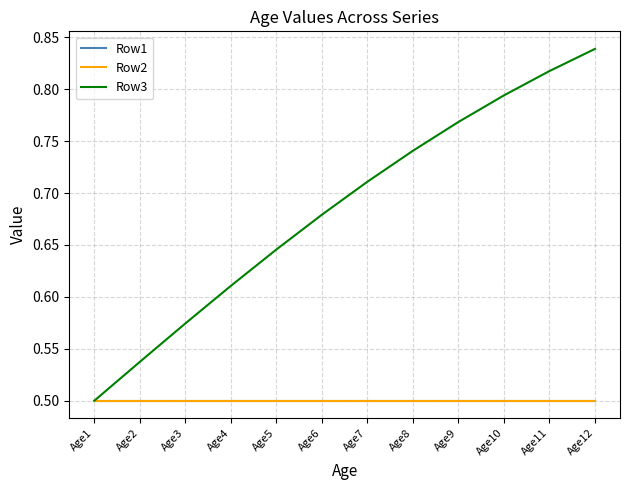

Is this an area chart (filled region under the line)?

No